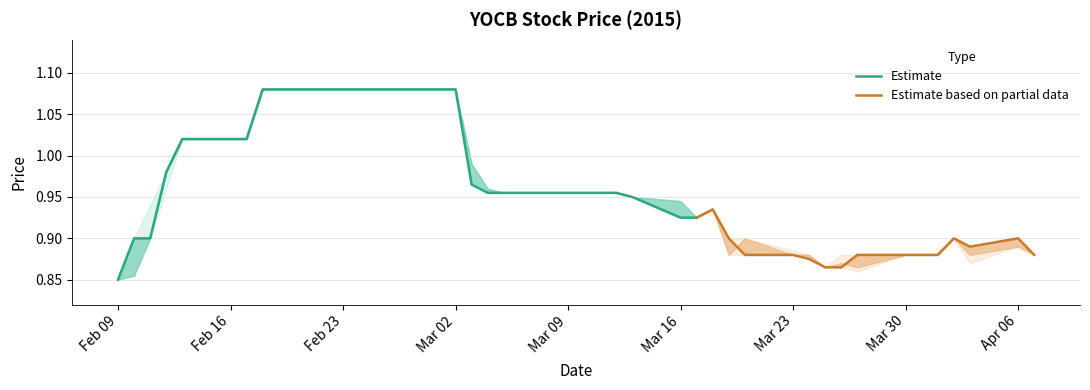

What position from the right is 2015-03-26?

9